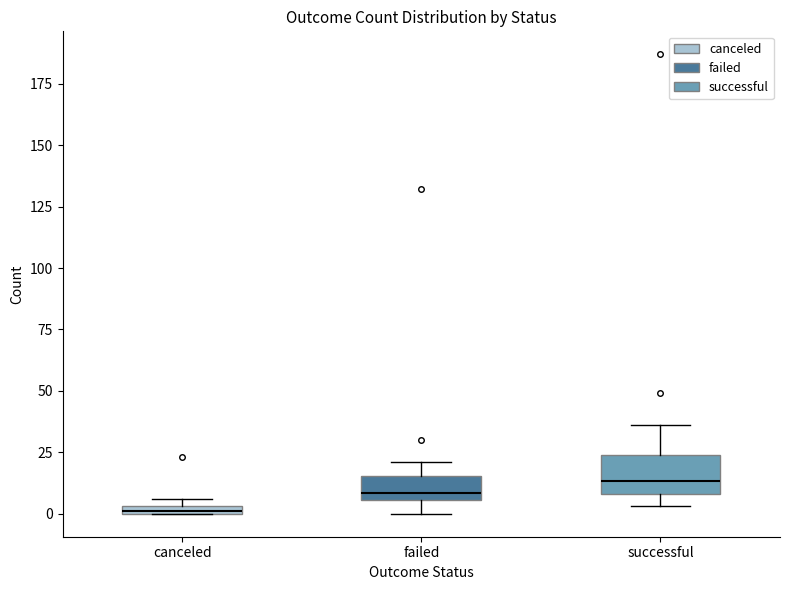

Where does the lower whisker of the box for failed end on the y-axis? The values are not printed on the chart, so give them approximately, as read against the axis.

0